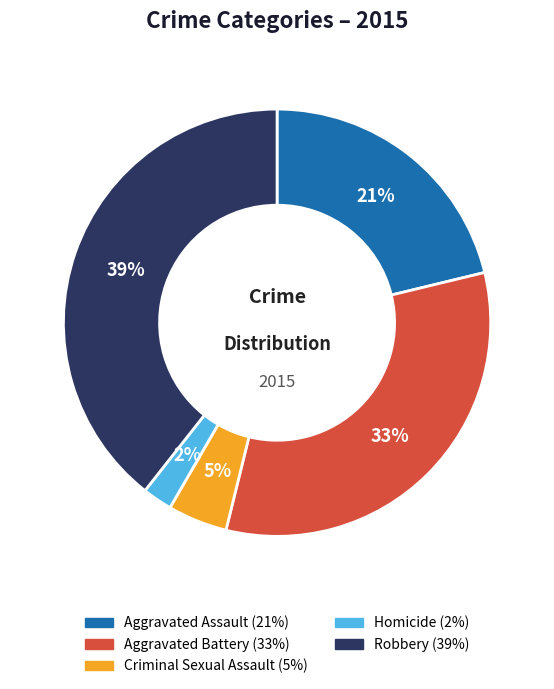

How many slices are in this pie chart?

5